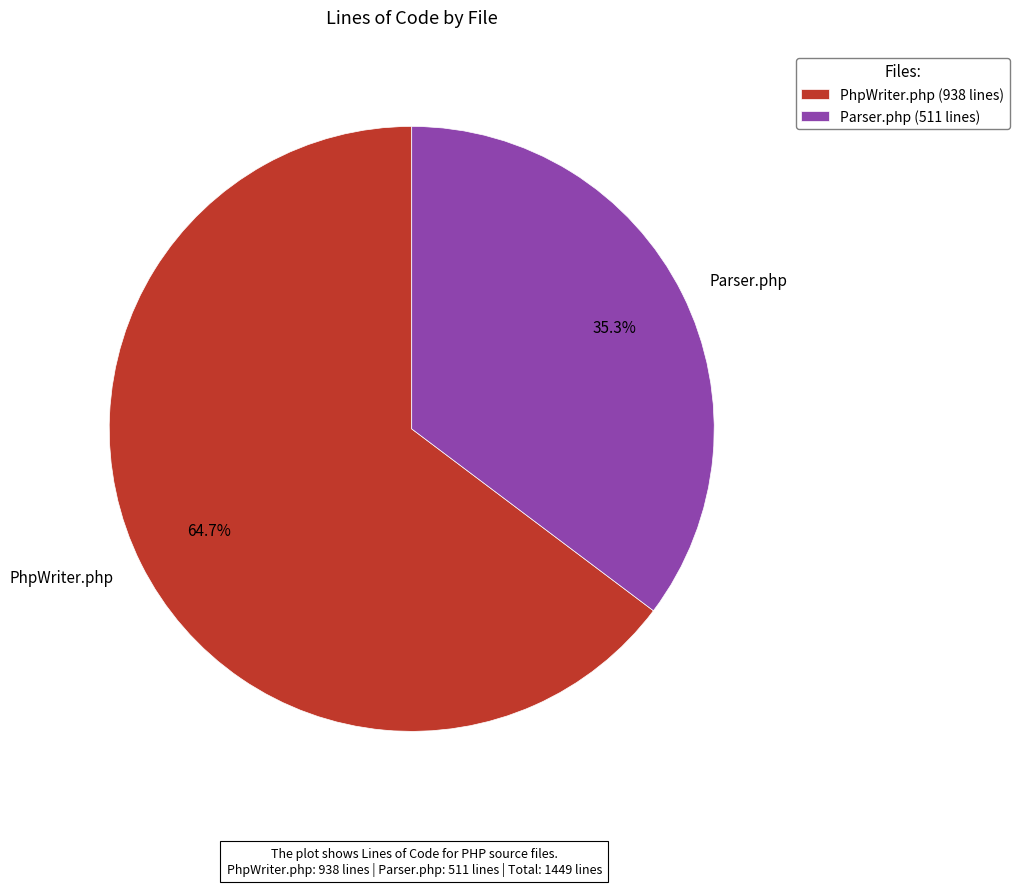

Which category has the smallest portion of the pie?

Parser.php